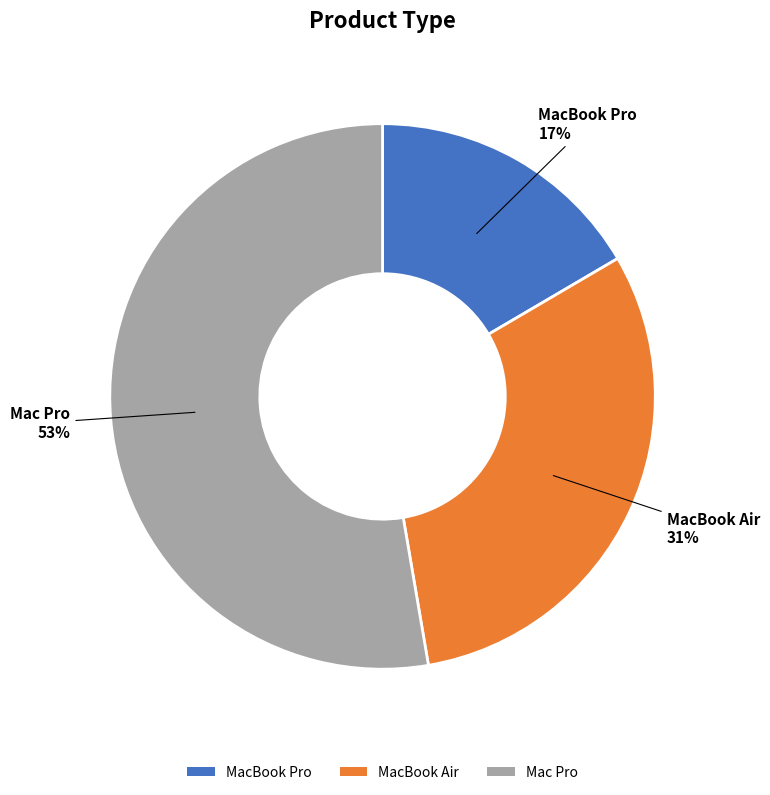

Which has a higher value, Mac Pro or MacBook Air?

Mac Pro